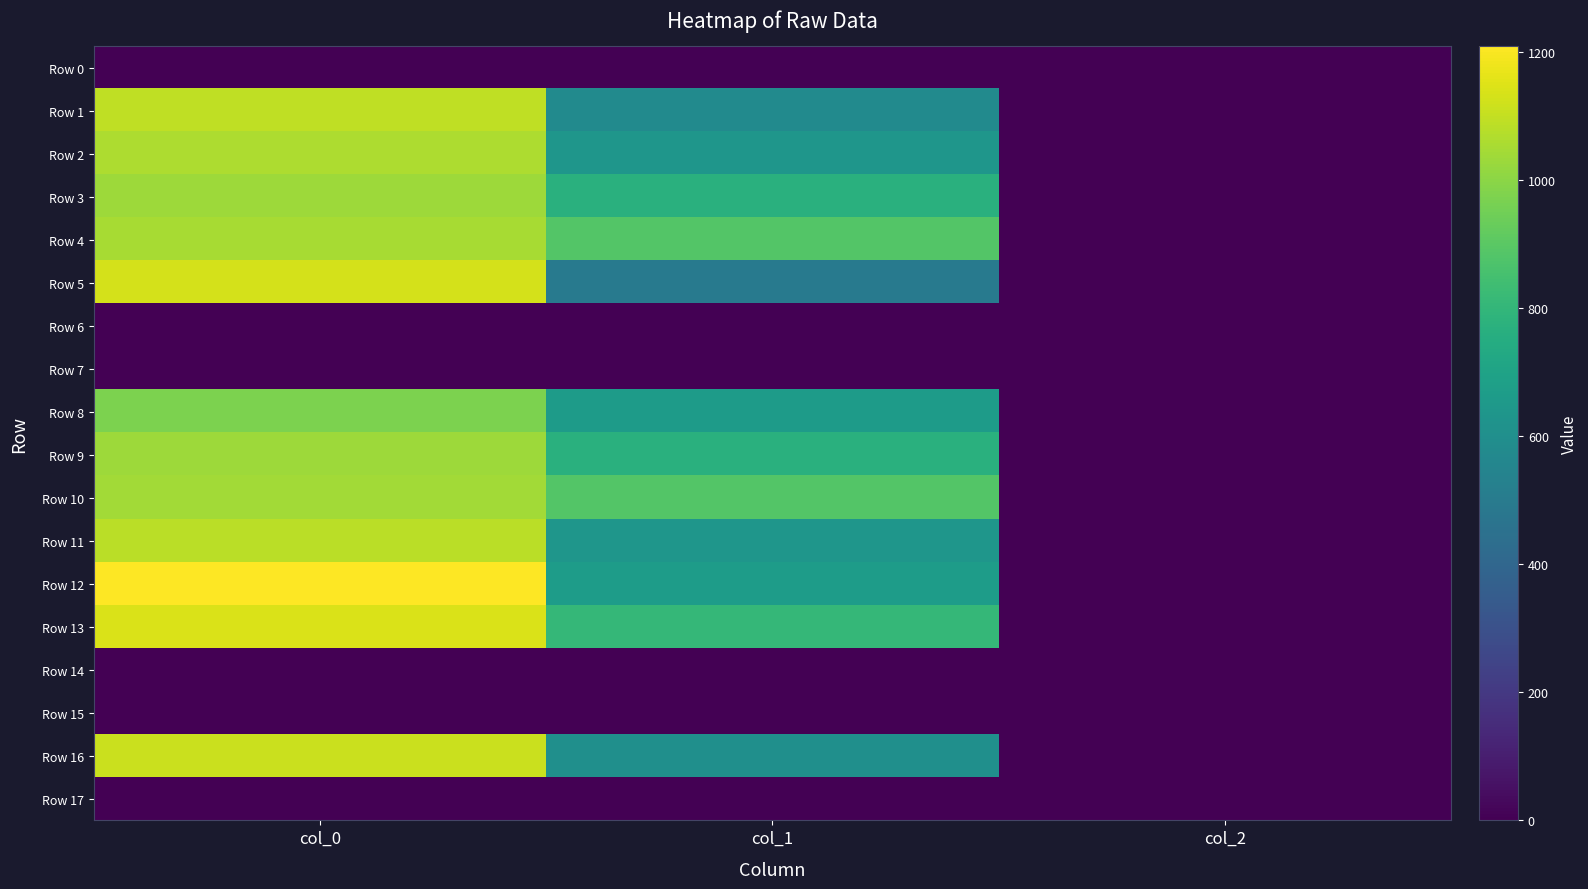

Reading left to right, list all the values displayed in this chart.

Row 0: col_0=0.0	col_1=0.0	col_2=0.0
Row 1: col_0=1093.3	col_1=577.1	col_2=2.0
Row 2: col_0=1060.0	col_1=634.5	col_2=2.0
Row 3: col_0=1033.3	col_1=766.1	col_2=2.0
Row 4: col_0=1050.0	col_1=884.2	col_2=2.0
Row 5: col_0=1130.0	col_1=492.8	col_2=2.0
Row 6: col_0=0.0	col_1=0.0	col_2=0.0
Row 7: col_0=0.0	col_1=0.0	col_2=0.0
Row 8: col_0=973.3	col_1=664.9	col_2=2.0
Row 9: col_0=1033.3	col_1=769.5	col_2=2.0
Row 10: col_0=1043.3	col_1=887.6	col_2=2.0
Row 11: col_0=1083.3	col_1=634.5	col_2=2.0
Row 12: col_0=1210.0	col_1=668.2	col_2=2.0
Row 13: col_0=1140.0	col_1=806.6	col_2=2.0
Row 14: col_0=0.0	col_1=0.0	col_2=0.0
Row 15: col_0=0.0	col_1=0.0	col_2=0.0
Row 16: col_0=1113.3	col_1=600.8	col_2=2.0
Row 17: col_0=0.0	col_1=0.0	col_2=0.0